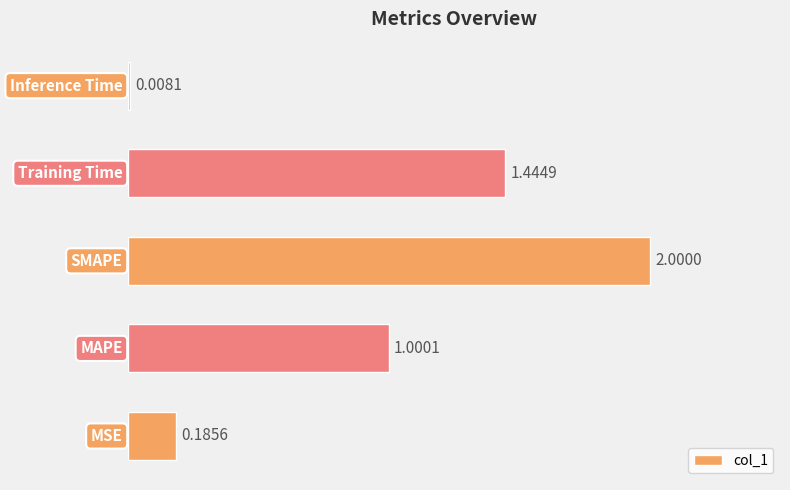

What is the sum of all values?

4.6